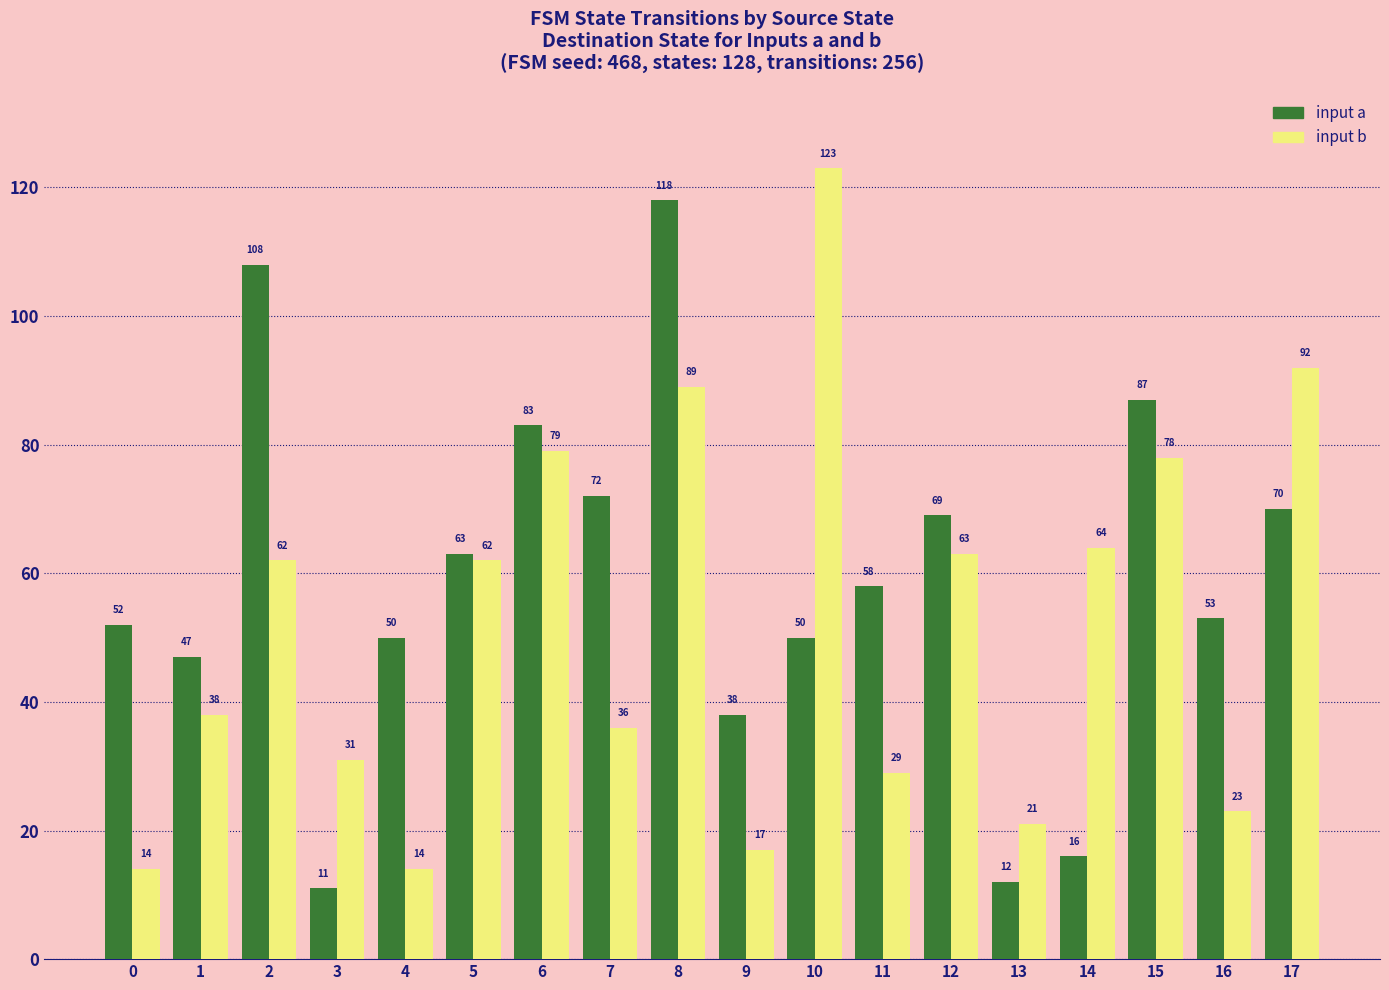

Reading left to right, extract all data points from this chart.

input a: 52	47	108	11	50	63	83	72	118	38	50	58	69	12	16	87	53	70
input b: 14	38	62	31	14	62	79	36	89	17	123	29	63	21	64	78	23	92